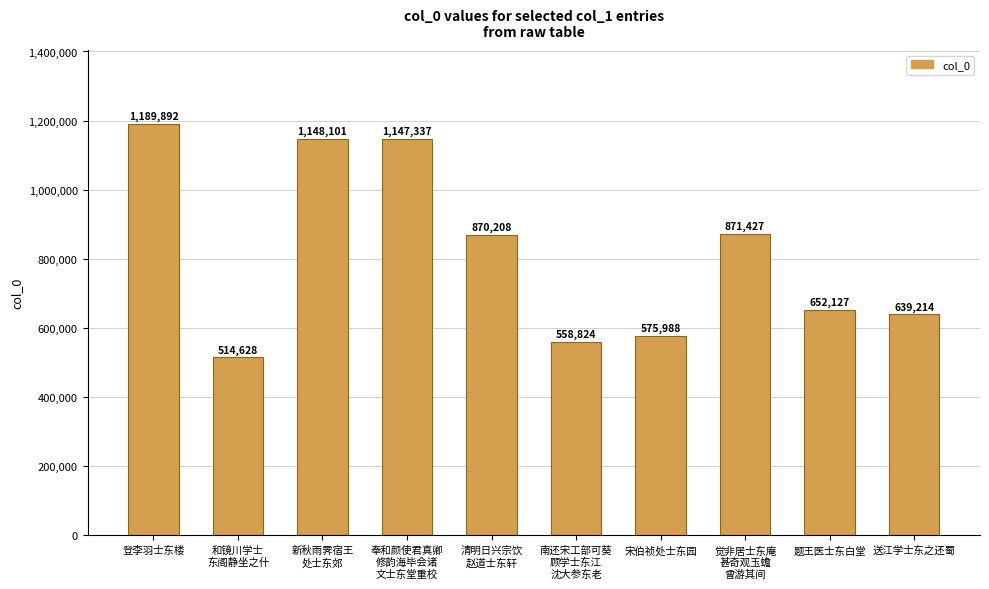

What is the average value?

816775